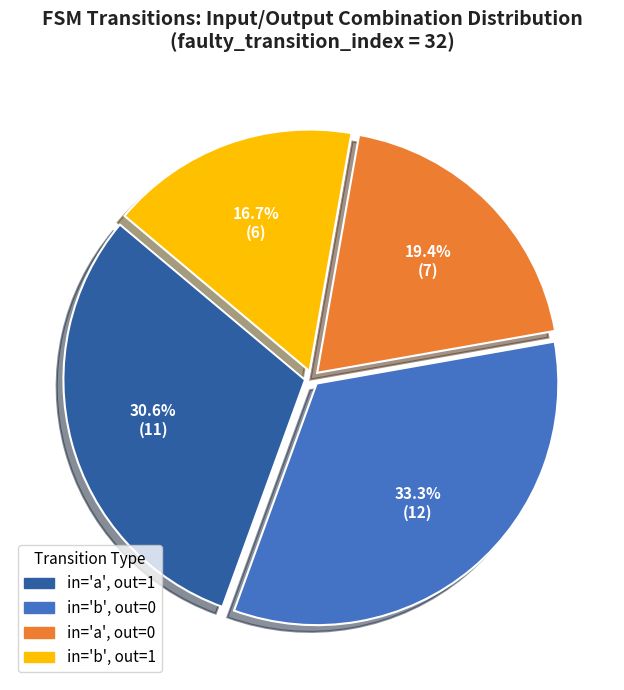

Approximately how many times larger is the value at in='b', out=0 compared to in='a', out=0?

1.7